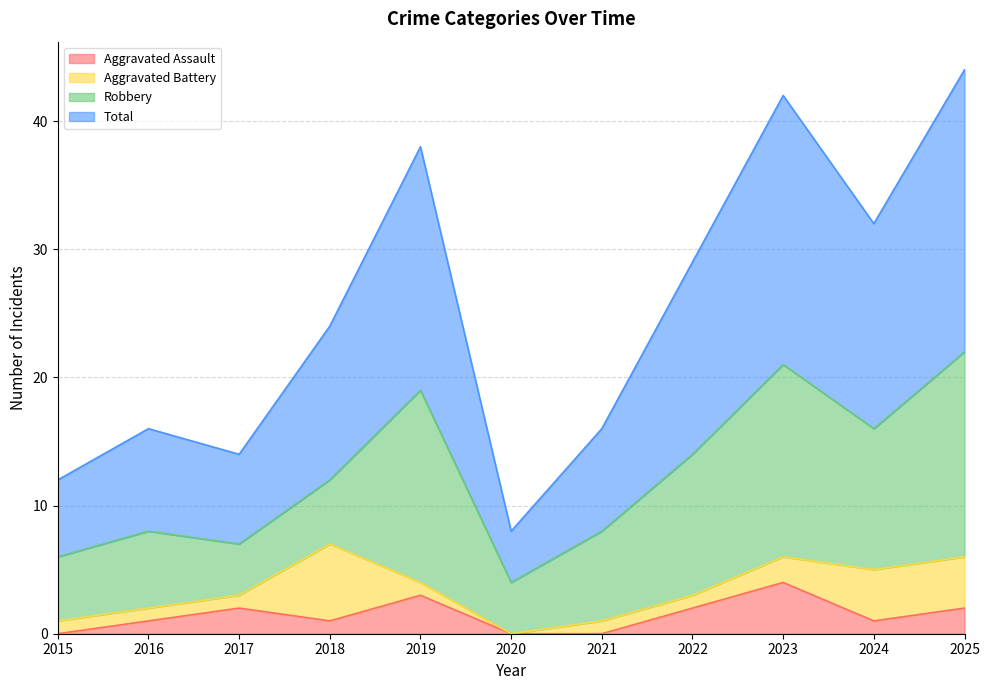

Which series changed the most between 2021 and 2025?

Total